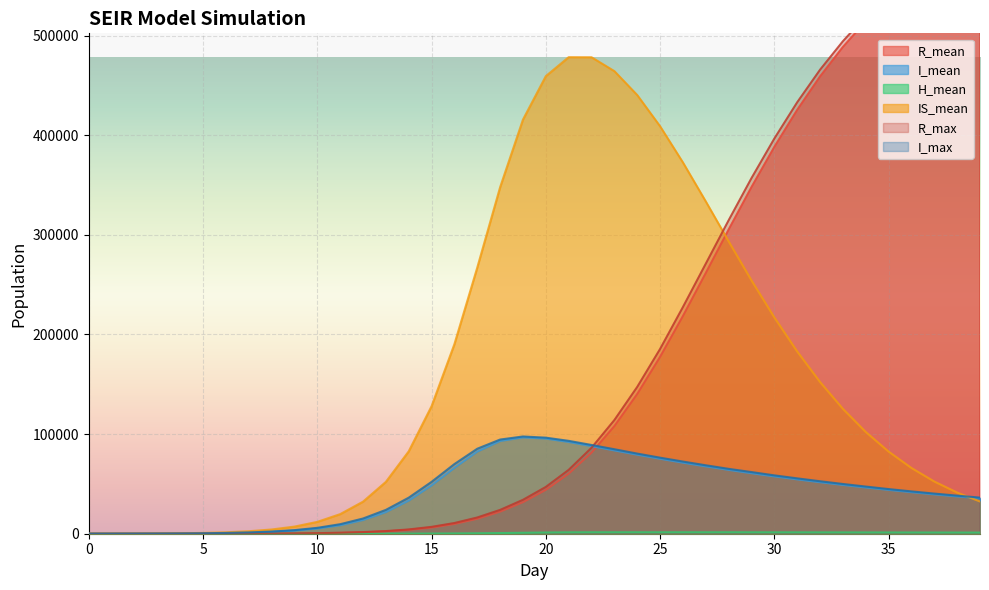

How many times do I_mean and IS_mean cross each other?

2